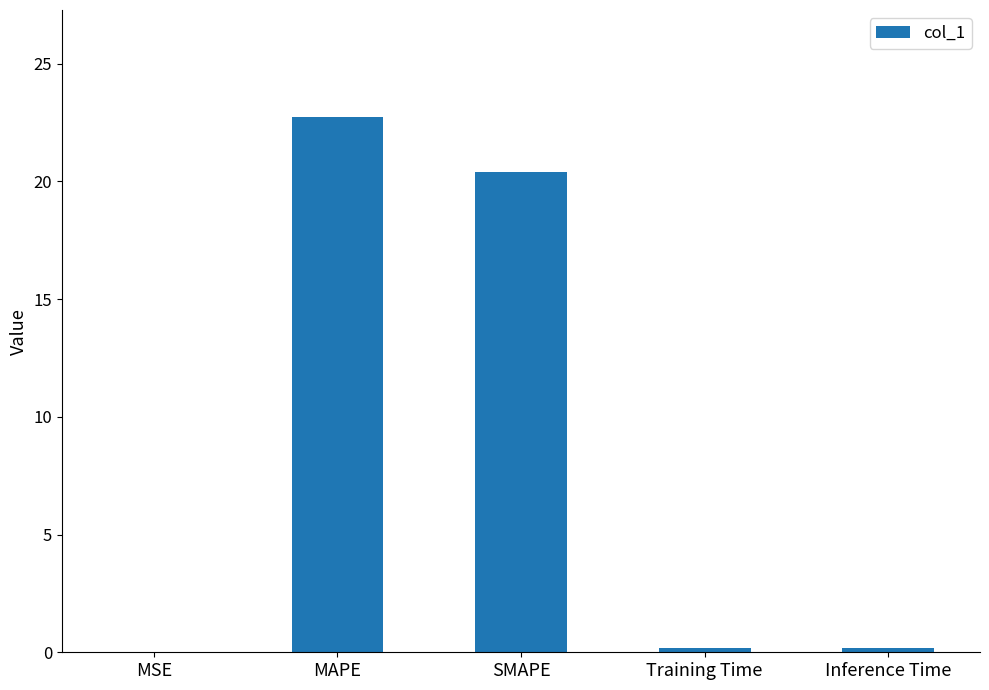

What is the sum of all values?

43.5